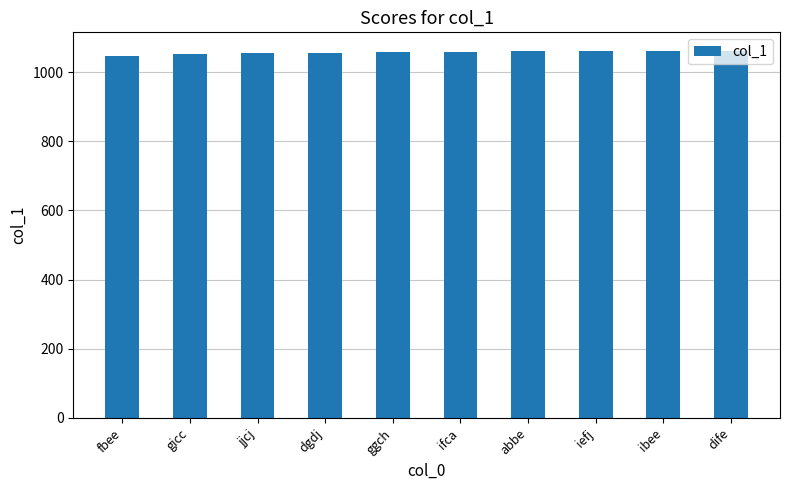

The value at abbe is 1060. True or false?

True